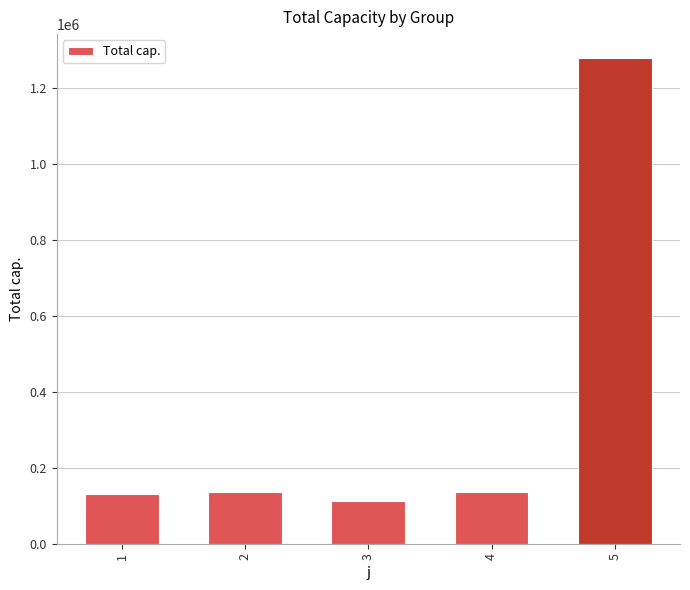

What value does the data have at 2?

137051.0